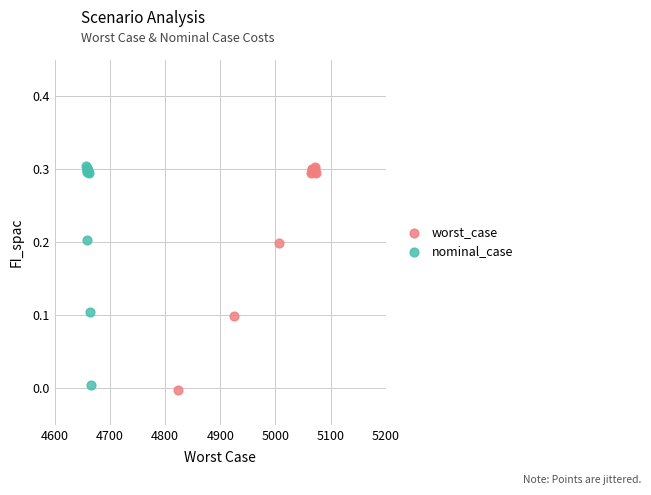

Which series has the largest Y range (max minus min)?

worst_case